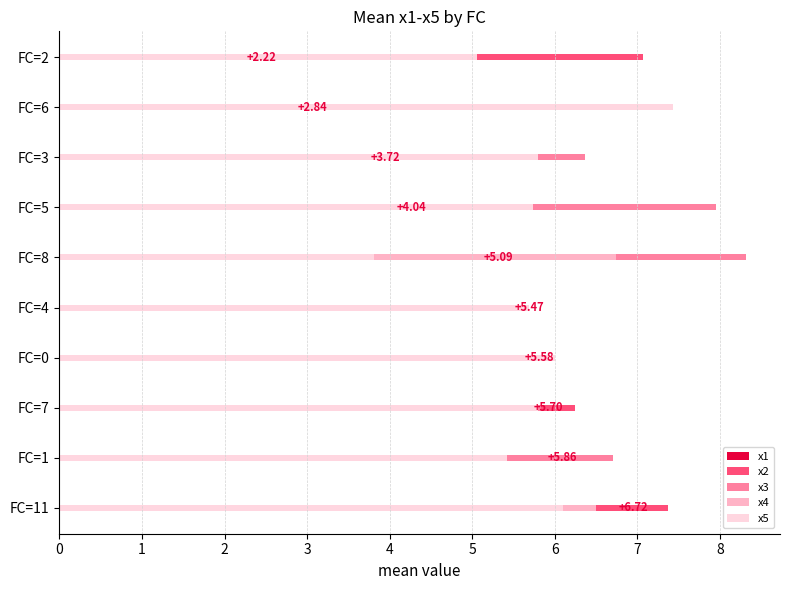

Reading right to left, transcribe all the data shown in this chart.

x1: 9=2.2	8=2.8	7=3.7	6=4.0	5=5.1	4=5.5	3=5.6	2=5.7	1=5.9	0=6.7
x2: 9=7.1	8=5.1	7=4.9	6=6.3	5=2.2	4=5.0	3=5.9	2=6.2	1=2.3	0=7.4
x3: 9=3.5	8=5.3	7=6.4	6=8.0	5=8.3	4=5.7	3=4.7	2=5.8	1=6.7	0=6.1
x4: 9=4.8	8=6.8	7=4.3	6=4.9	5=6.7	4=5.6	3=4.6	2=5.4	1=4.0	0=6.5
x5: 9=5.1	8=7.4	7=5.8	6=5.7	5=3.8	4=5.7	3=6.0	2=5.8	1=5.4	0=6.1